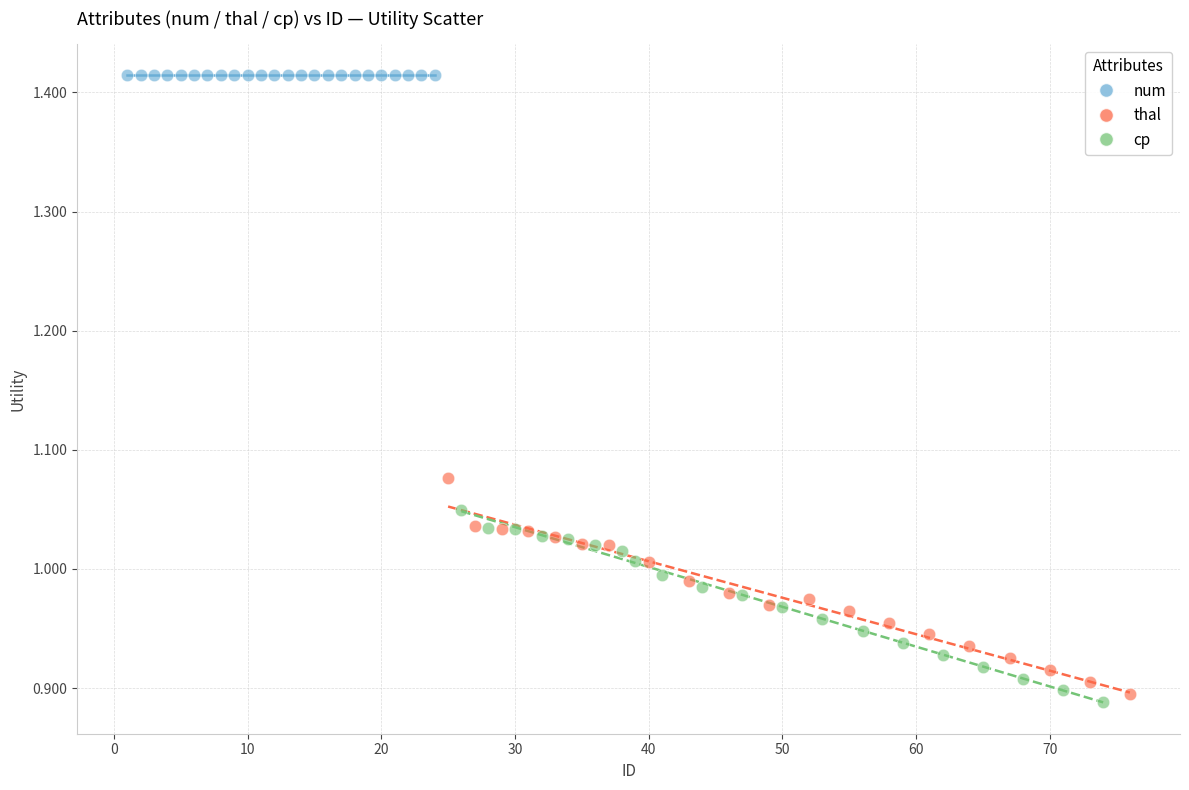

What are all the series names shown in the legend?

num, thal, cp